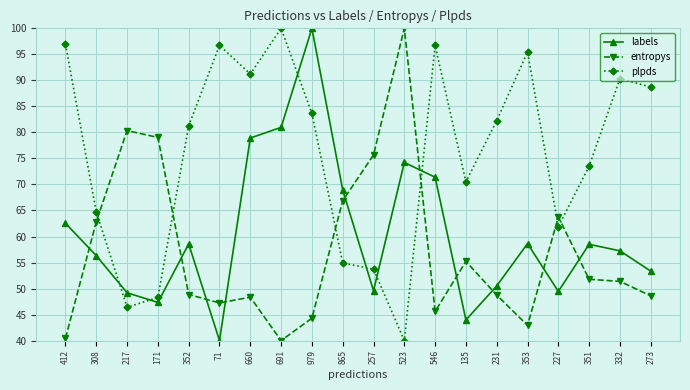

What are all the series names shown in the legend?

labels, entropys, plpds